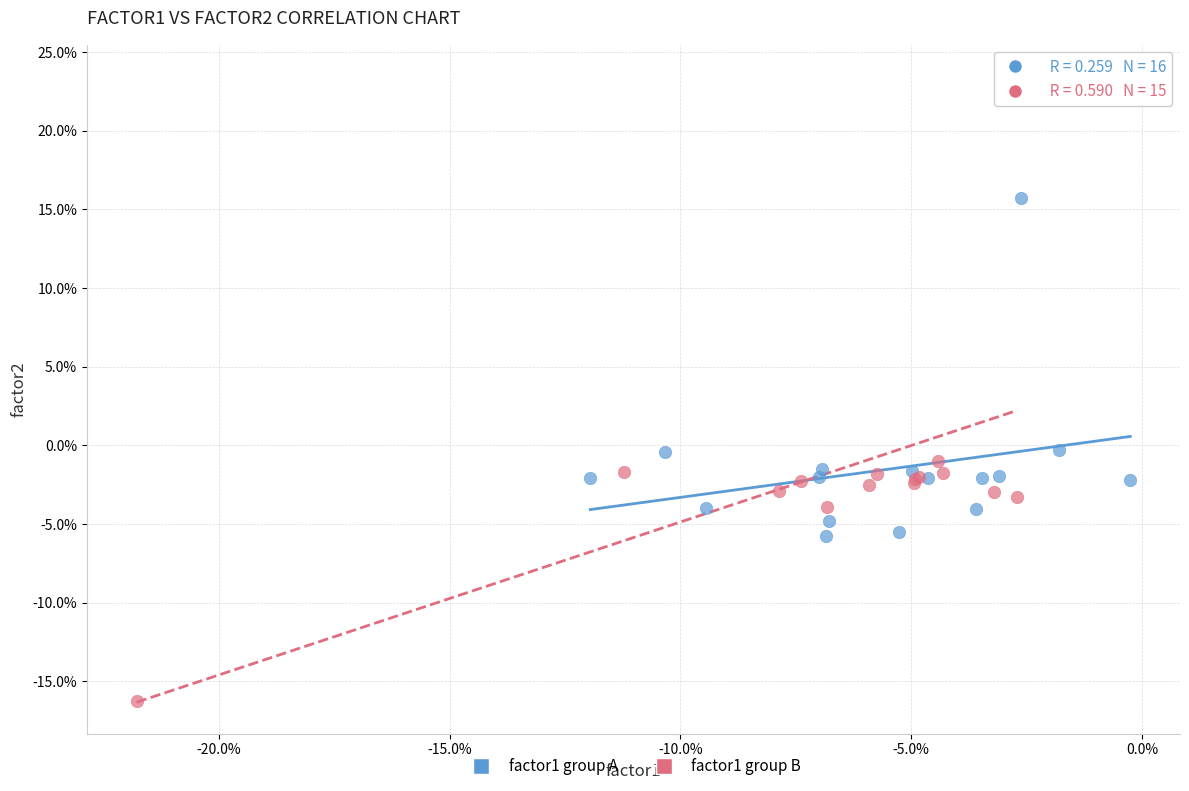

What are all the series names shown in the legend?

factor1 group A, factor1 group B